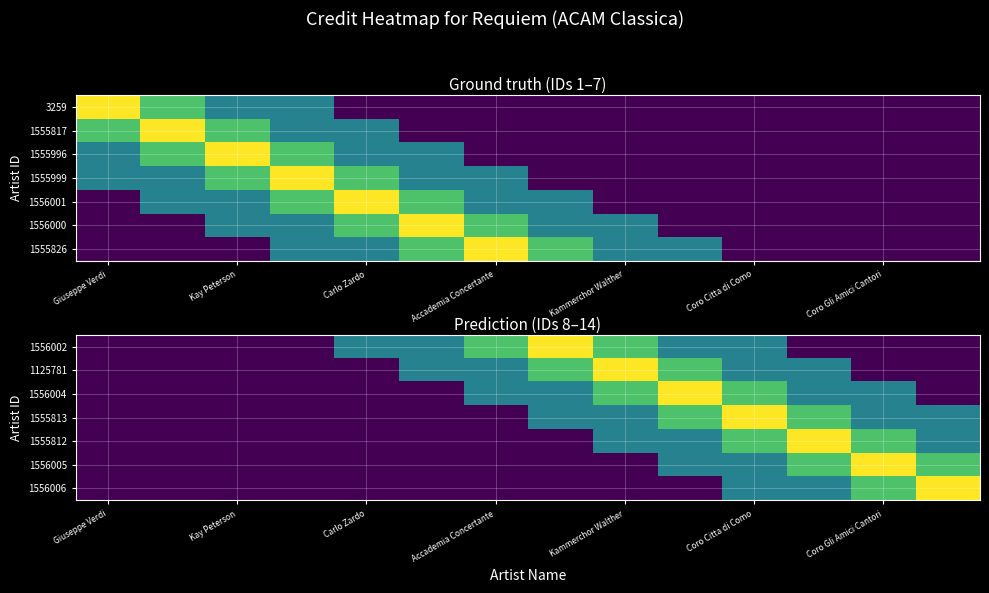

Reading left to right, transcribe all the data shown in this chart.

1556002: 264162	264162	264162	264162	1320810	1320810	1981215	2641620	1981215	1320810	1320810	264162	264162	264162
1125781: 264162	264162	264162	264162	264162	1320810	1320810	1981215	2641620	1981215	1320810	1320810	264162	264162
1556004: 264162	264162	264162	264162	264162	264162	1320810	1320810	1981215	2641620	1981215	1320810	1320810	264162
1555813: 264162	264162	264162	264162	264162	264162	264162	1320810	1320810	1981215	2641620	1981215	1320810	1320810
1555812: 264162	264162	264162	264162	264162	264162	264162	264162	1320810	1320810	1981215	2641620	1981215	1320810
1556005: 264162	264162	264162	264162	264162	264162	264162	264162	264162	1320810	1320810	1981215	2641620	1981215
1556006: 264162	264162	264162	264162	264162	264162	264162	264162	264162	264162	1320810	1320810	1981215	2641620